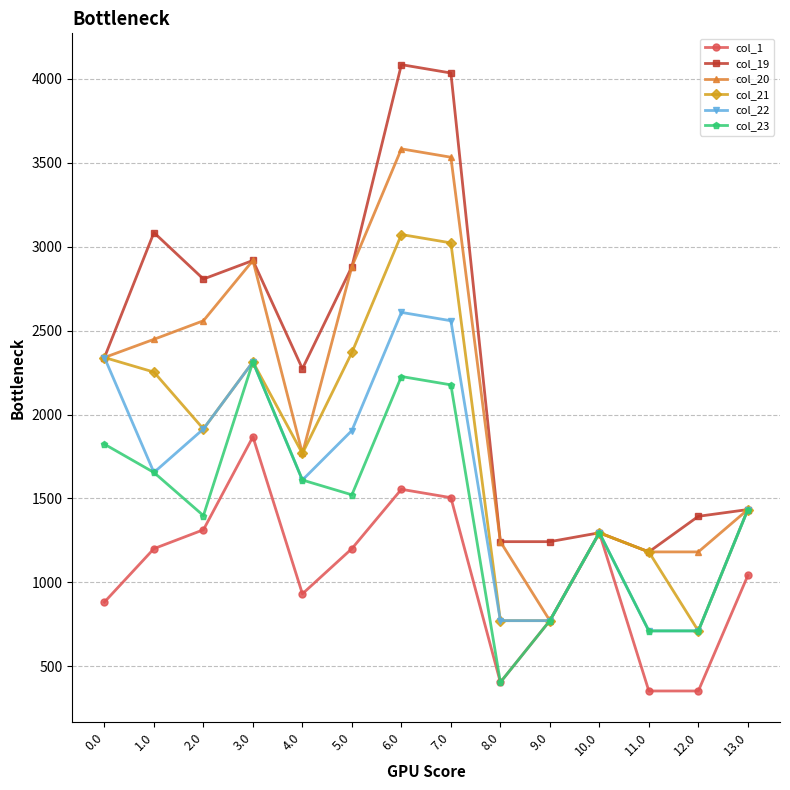

What position from the left is 0.0?

1